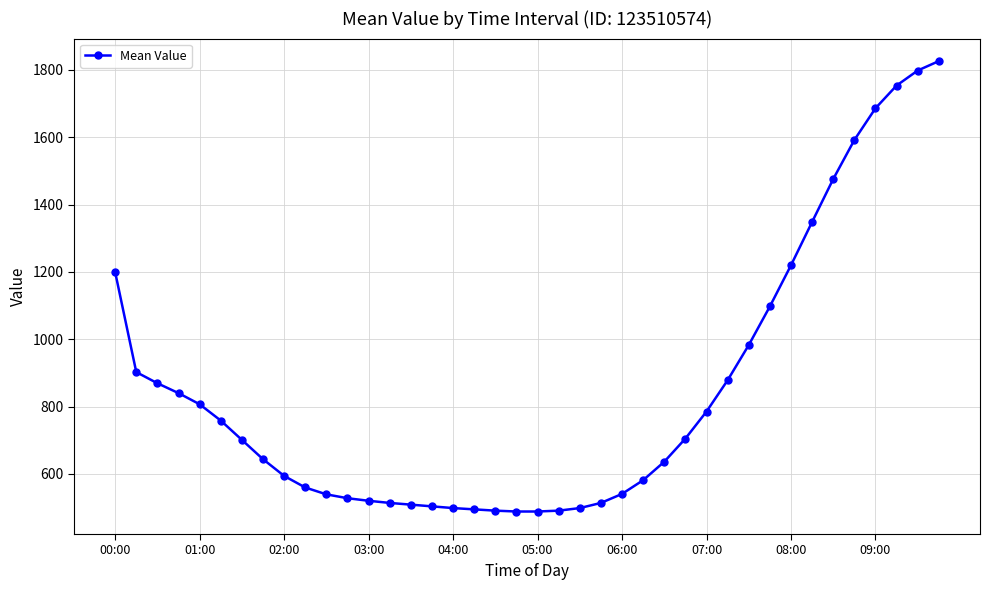

What is the difference between the maximum and minimum values?

1338.1